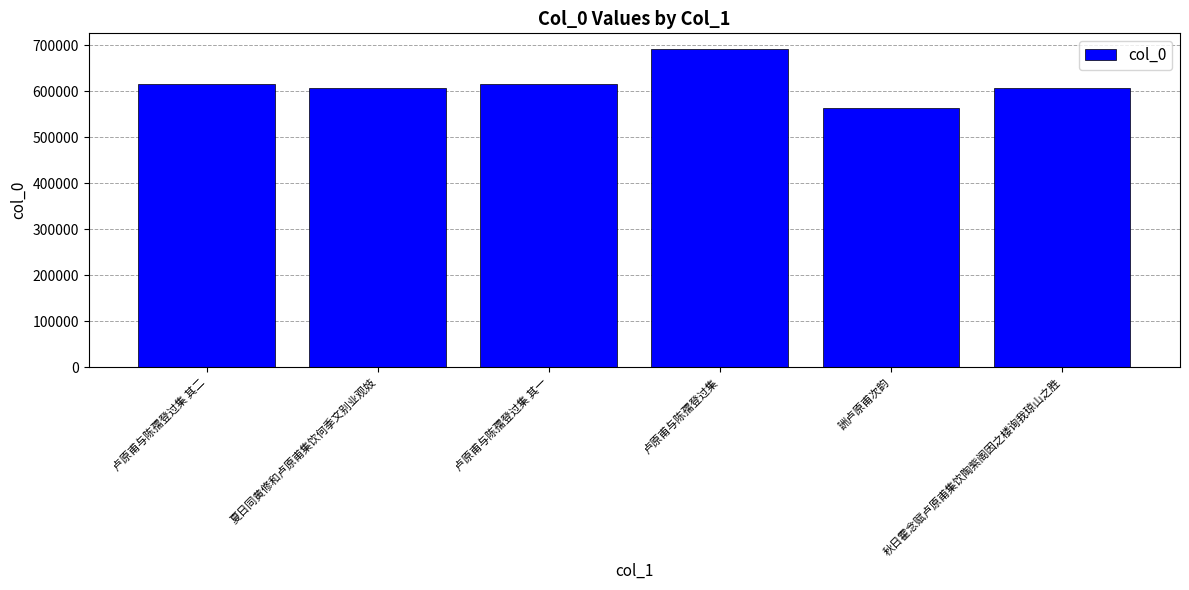

Are the bars grouped side by side (vs. stacked)?

No